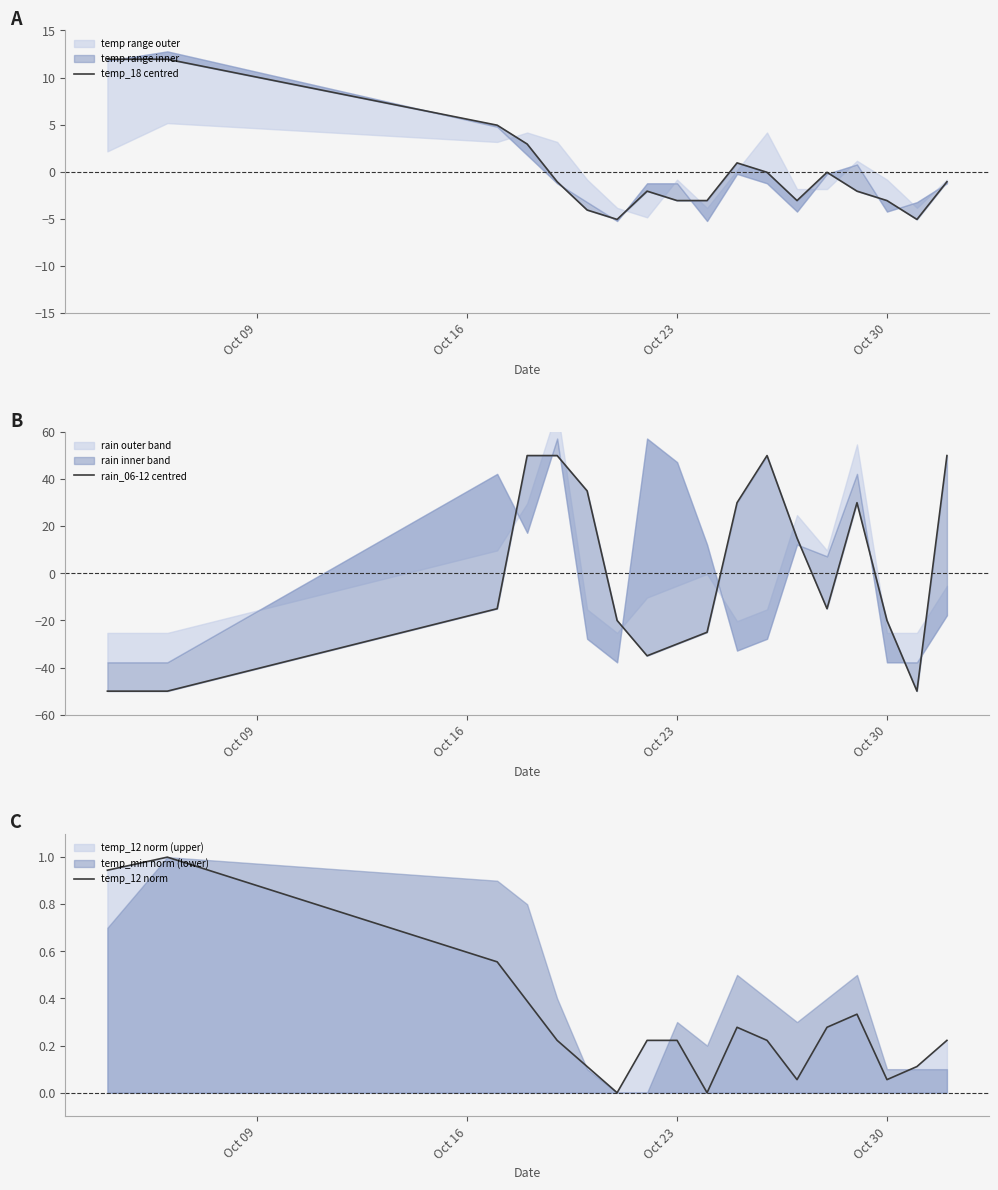

Is it true that rain_06-12 centred equals 88.5 at 17?

False